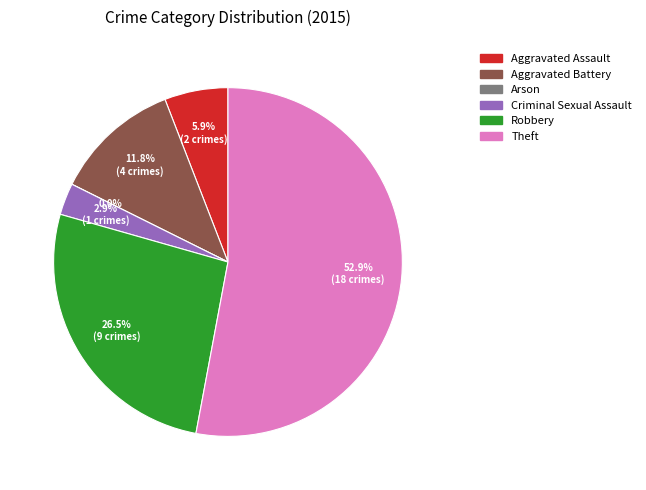

Which slice is the smallest?

Arson